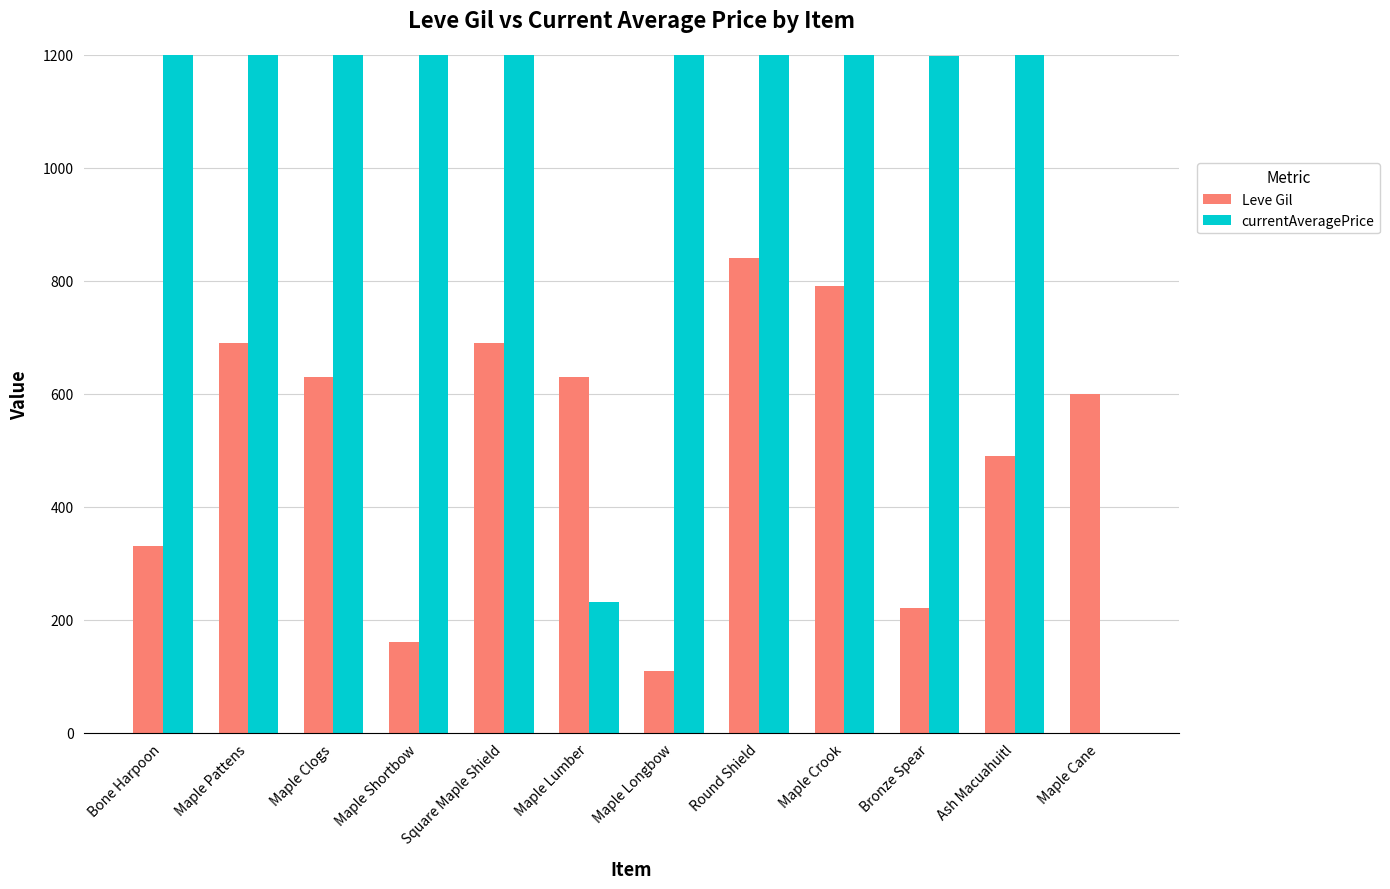

Which series changed the most between Maple Clogs and Maple Longbow?

Leve Gil